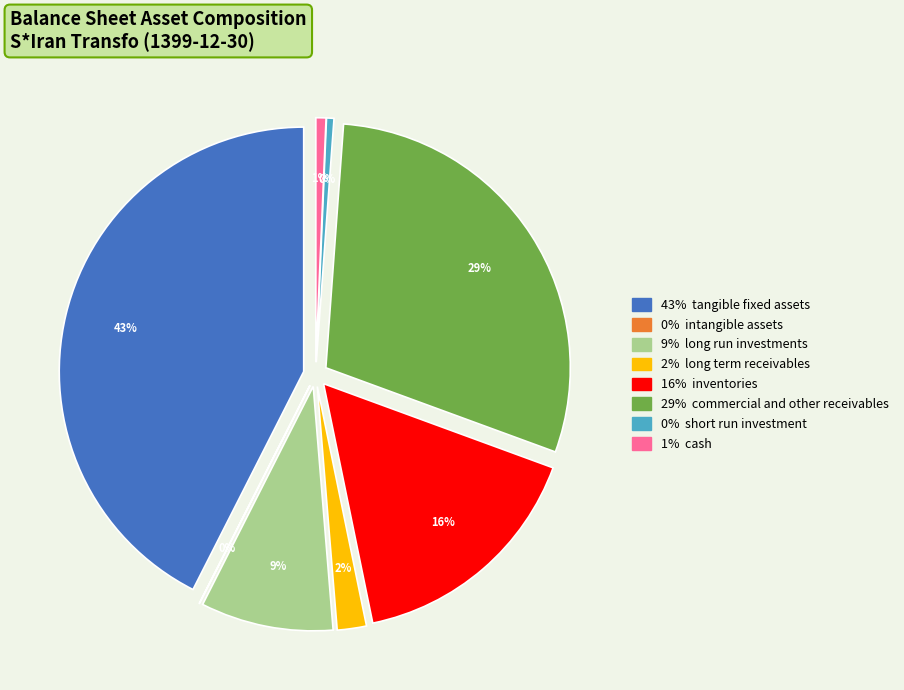

Is there any slice that represents more than half of the pie?

No